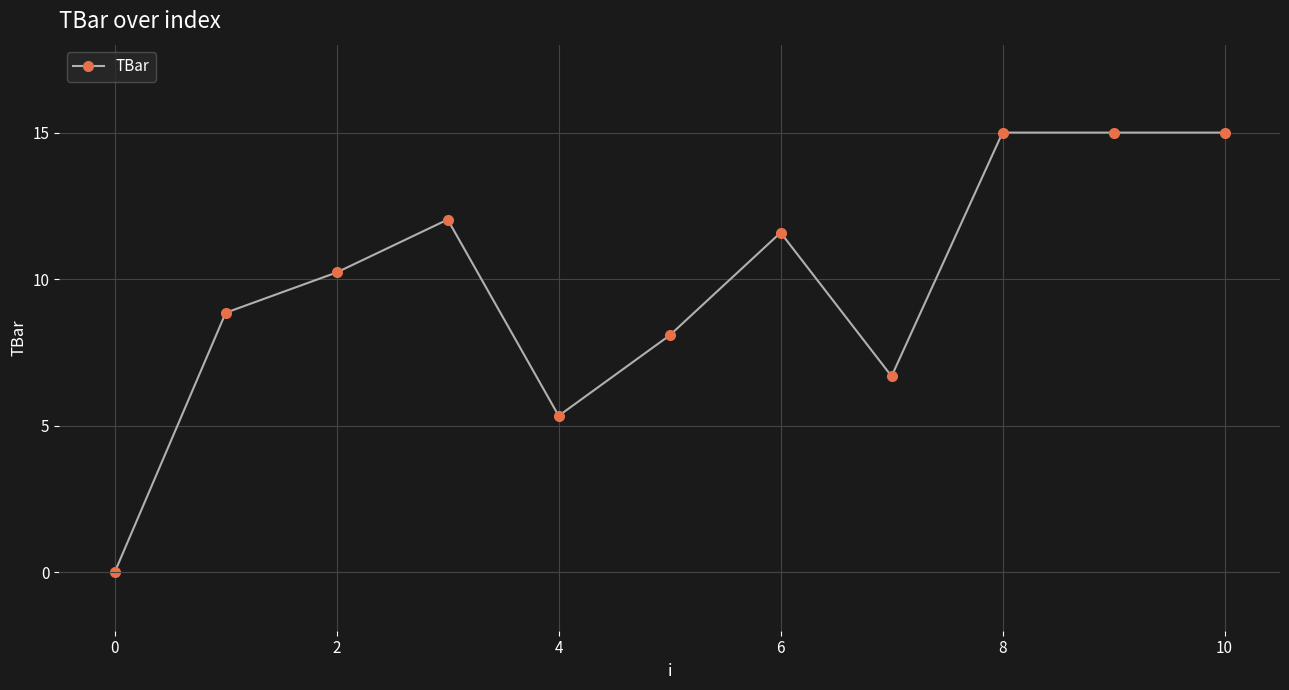

Reading left to right, transcribe all the data shown in this chart.

0.0	8.9	10.2	12.0	5.3	8.1	11.6	6.7	15.0	15.0	15.0